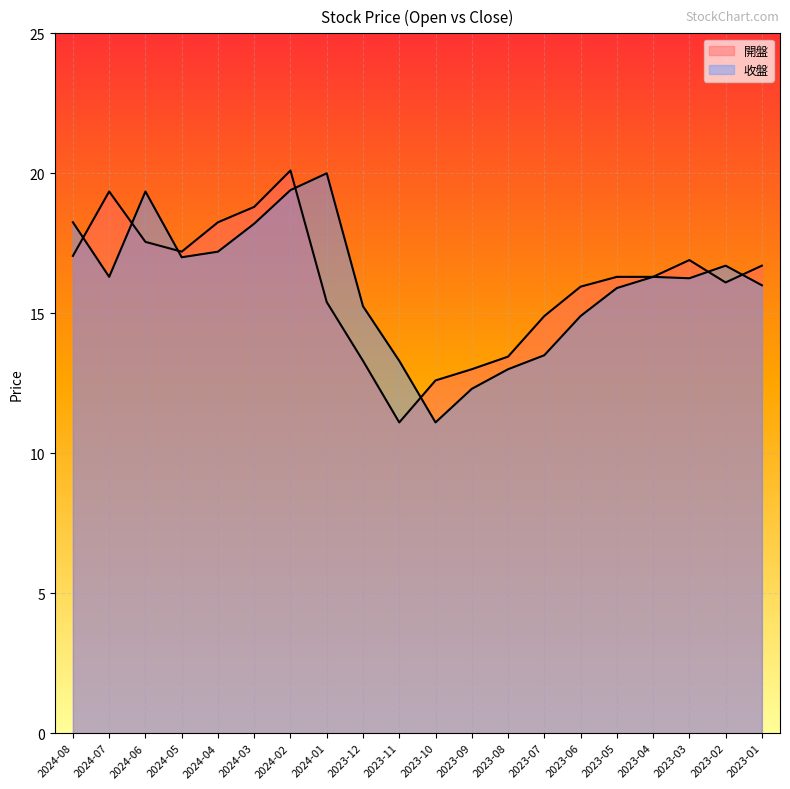

Where is the first local maximum for 收盤?

2024-06